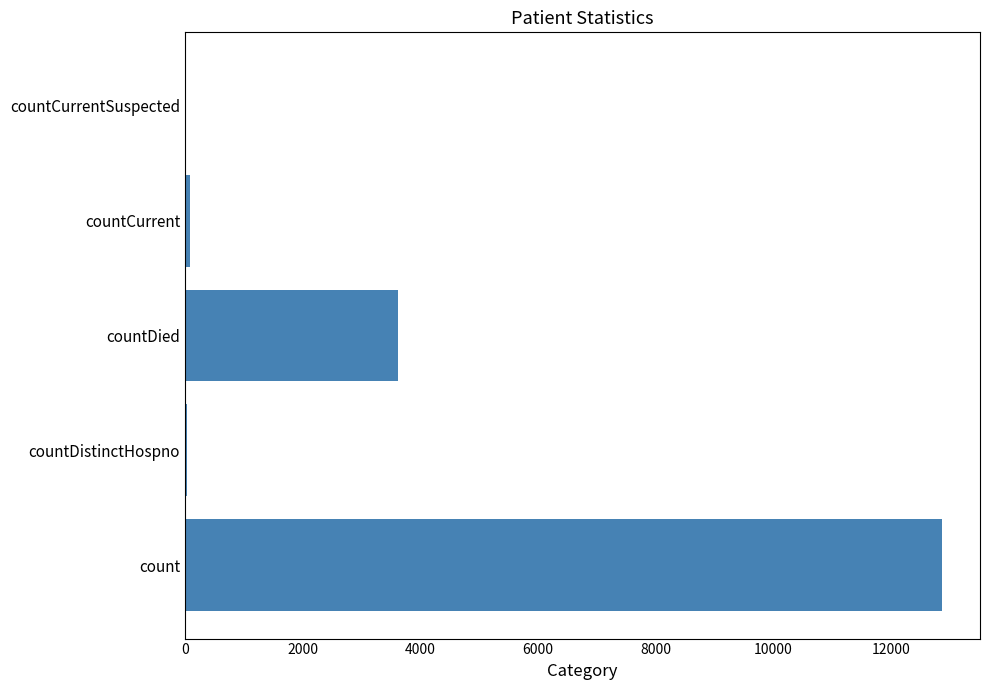

Between countCurrent and countDied, which is larger?

countDied